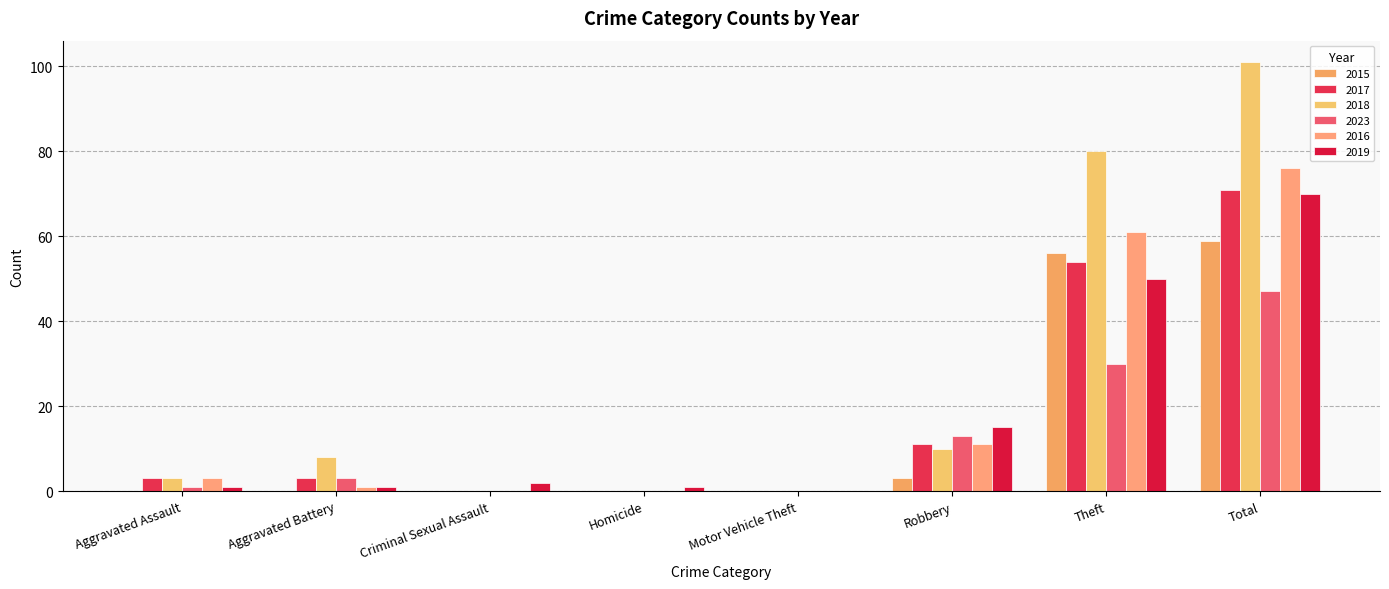

What are all the series names shown in the legend?

2015, 2017, 2018, 2023, 2016, 2019